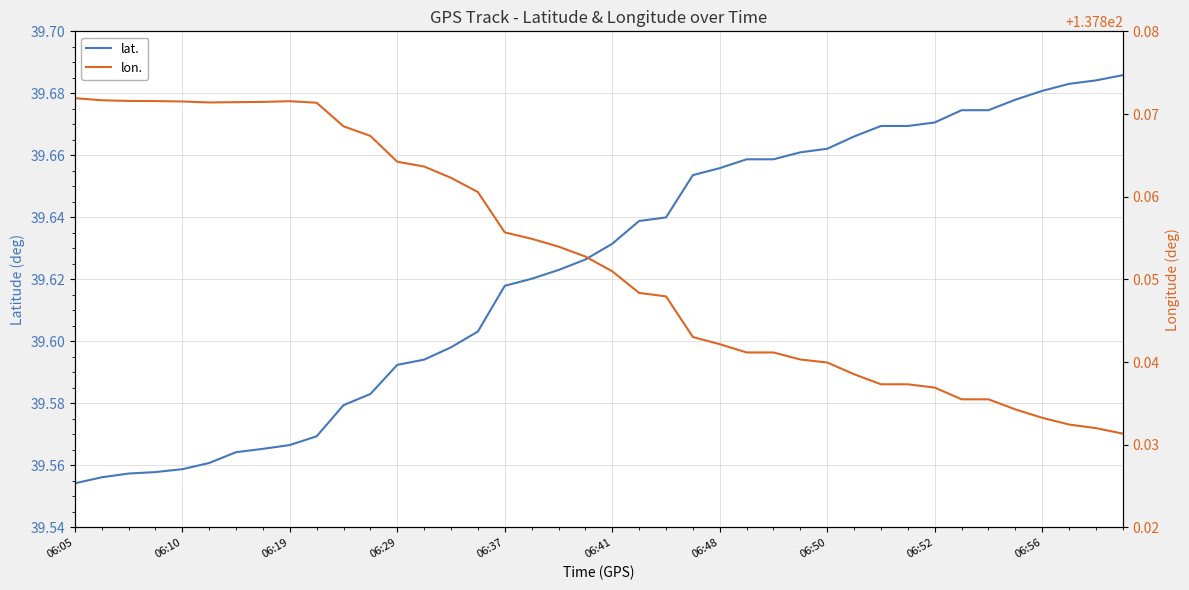

How many lon. values are between 137 and 138?

40